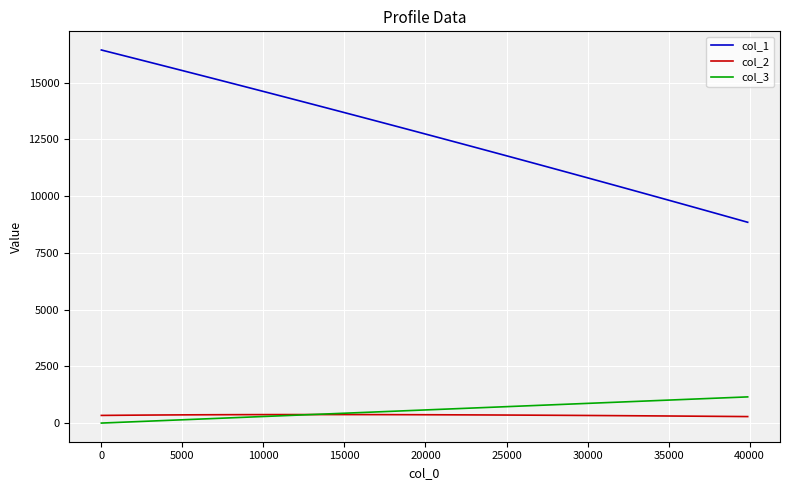

What is the difference between the maximum and minimum values in the col_1 series?

7590.6